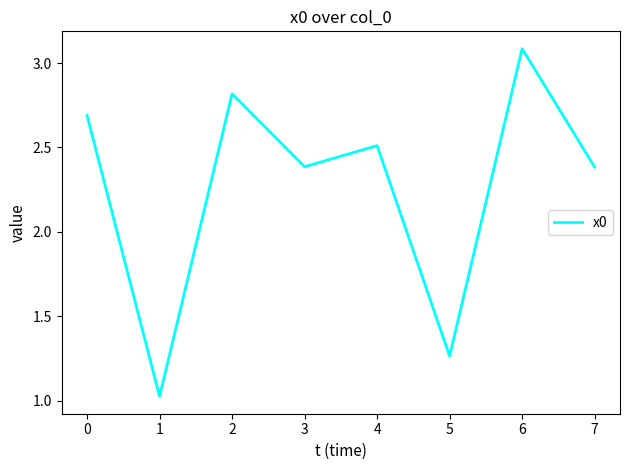

True or false: there are more than 0 points higher than both neighbors.

True